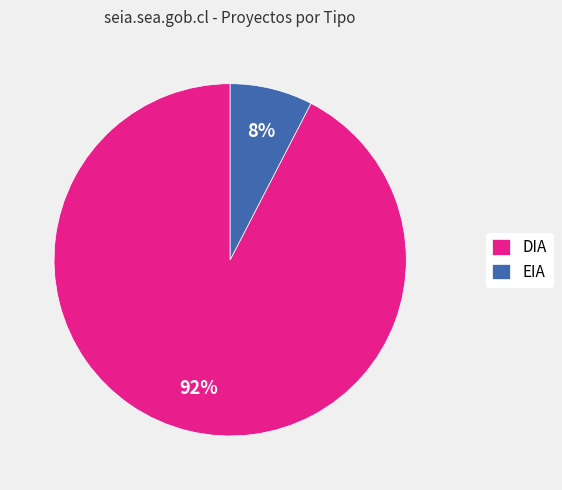

Rank the categories by value from lowest to highest.

EIA, DIA